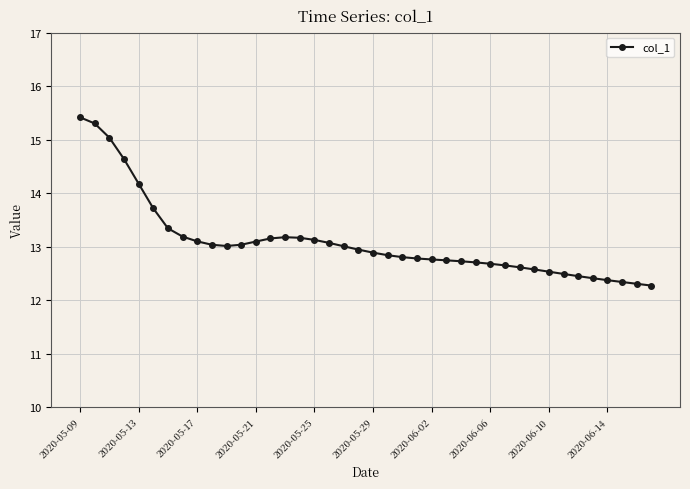

True or false: the data has more than 0 interior local peaks.

True